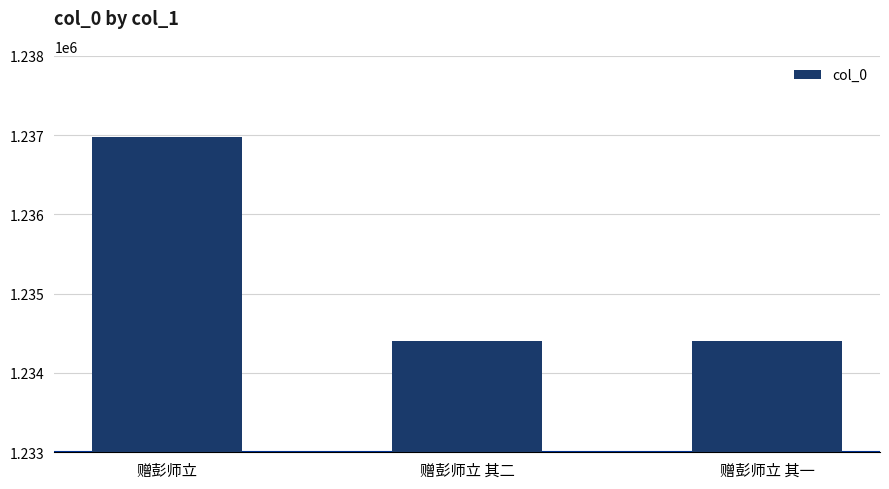

Which category has the highest value across all series?

赠彭师立